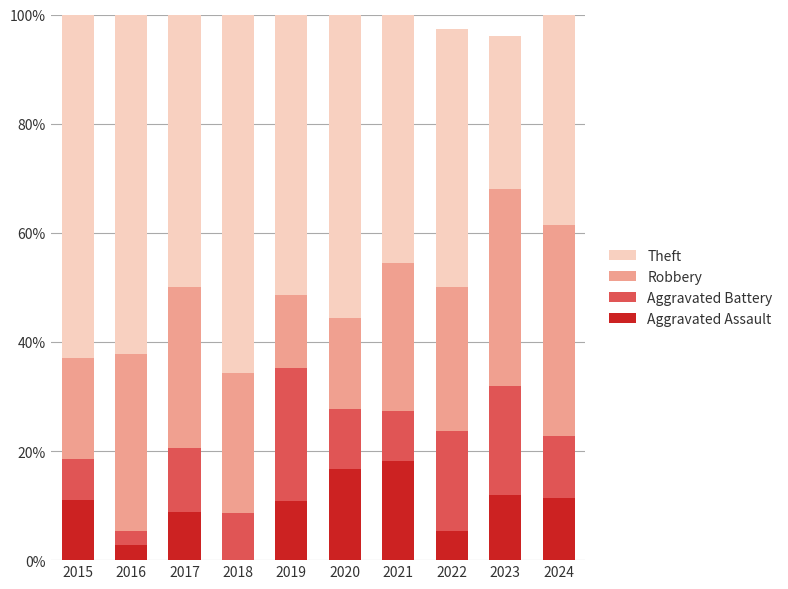

What is the highest value of the Aggravated Assault series?

18.2